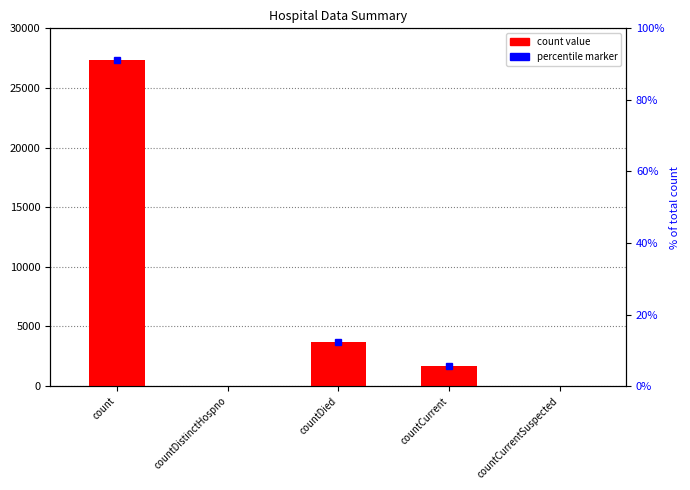

Which label corresponds to the smallest value in the chart?

countDistinctHospno